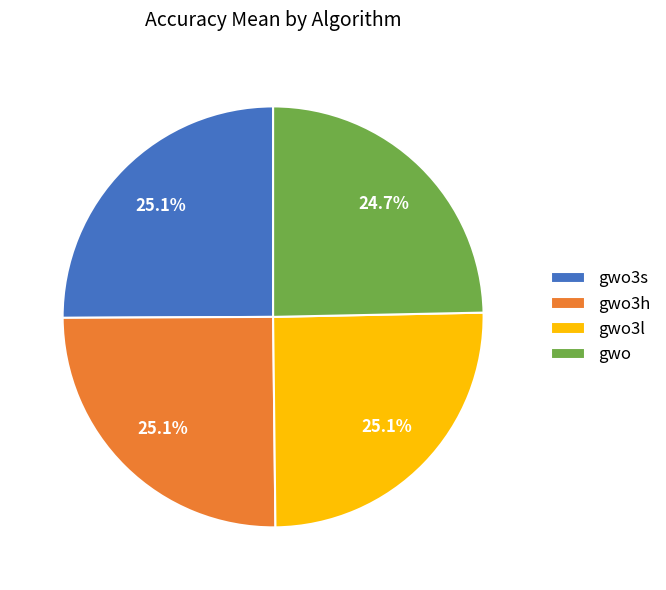

To the nearest percent, what is the average slice percentage?

25%